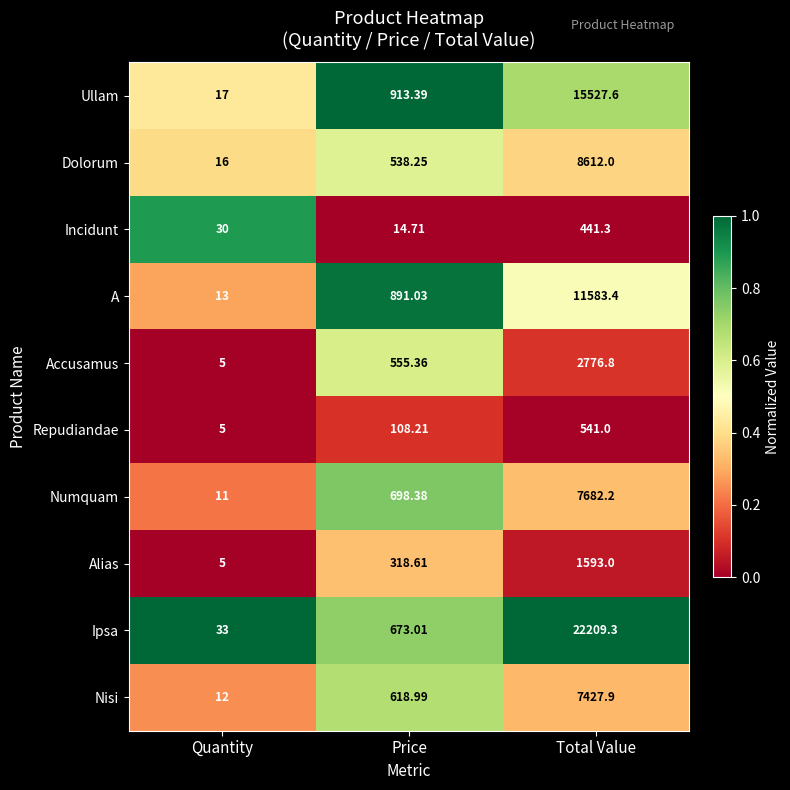

Is the value of Nisi at Price greater than the value of A at Total Value?

No